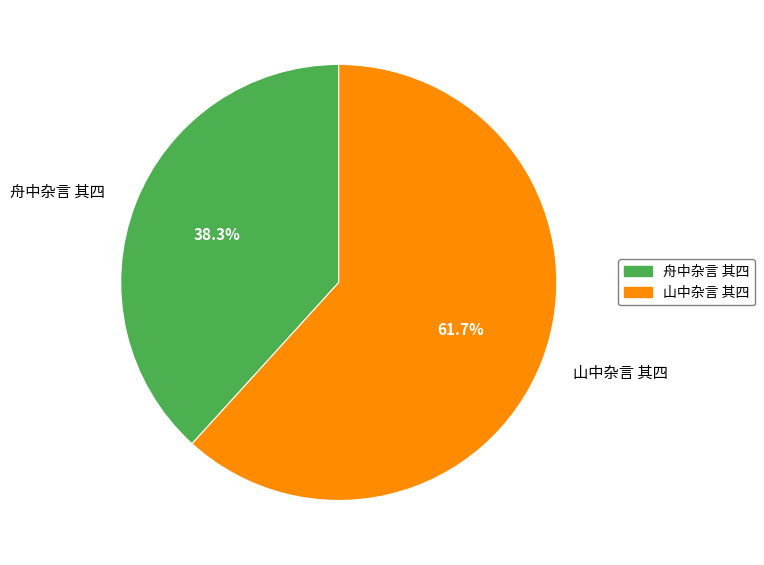

Between 舟中杂言 其四 and 山中杂言 其四, which is larger?

山中杂言 其四